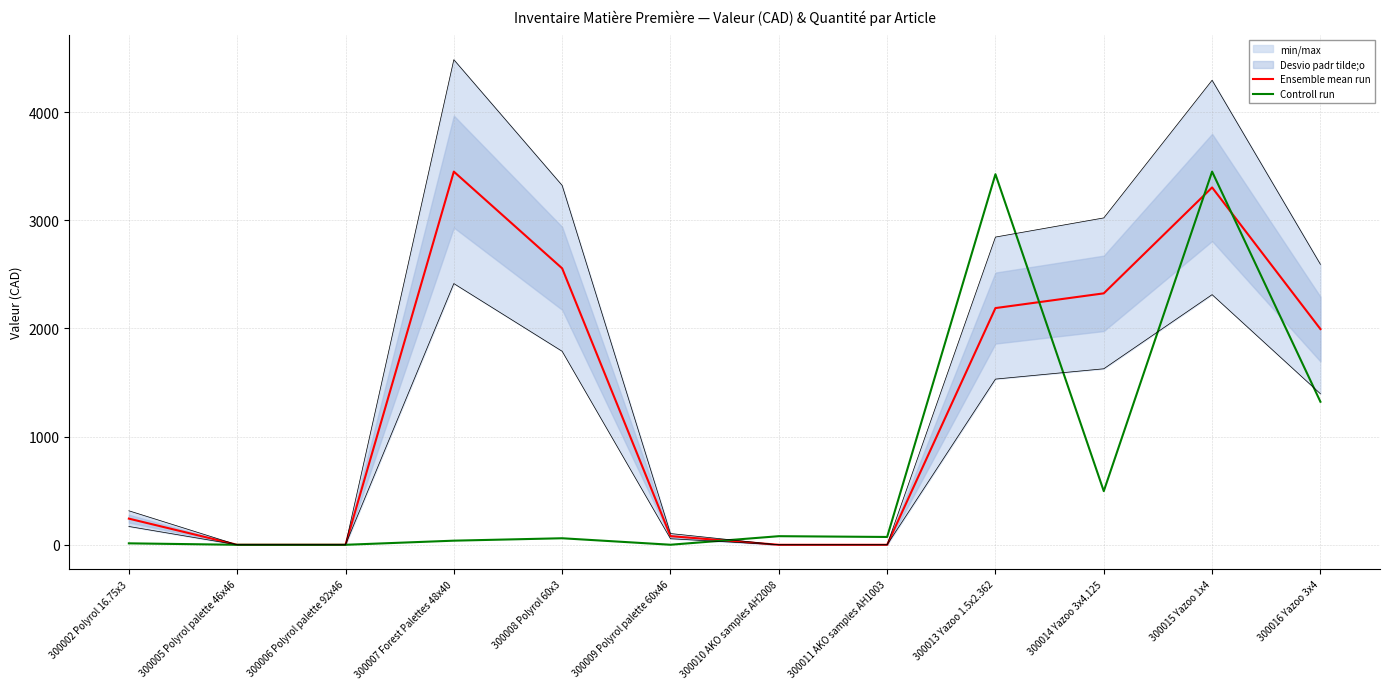

How many distinct data groups are displayed?

2